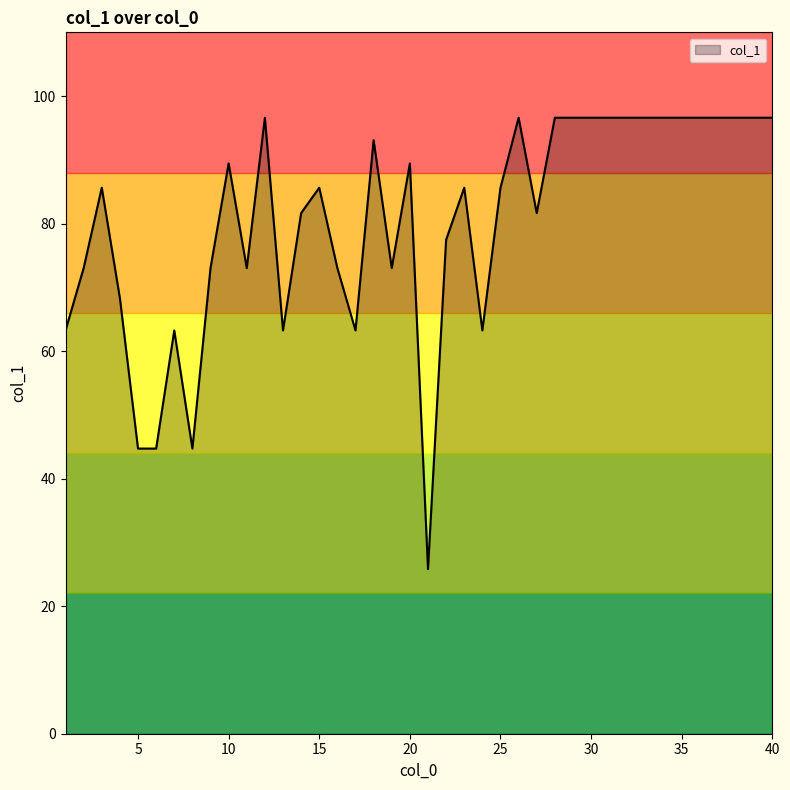

Does the chart have visible grid lines?

No